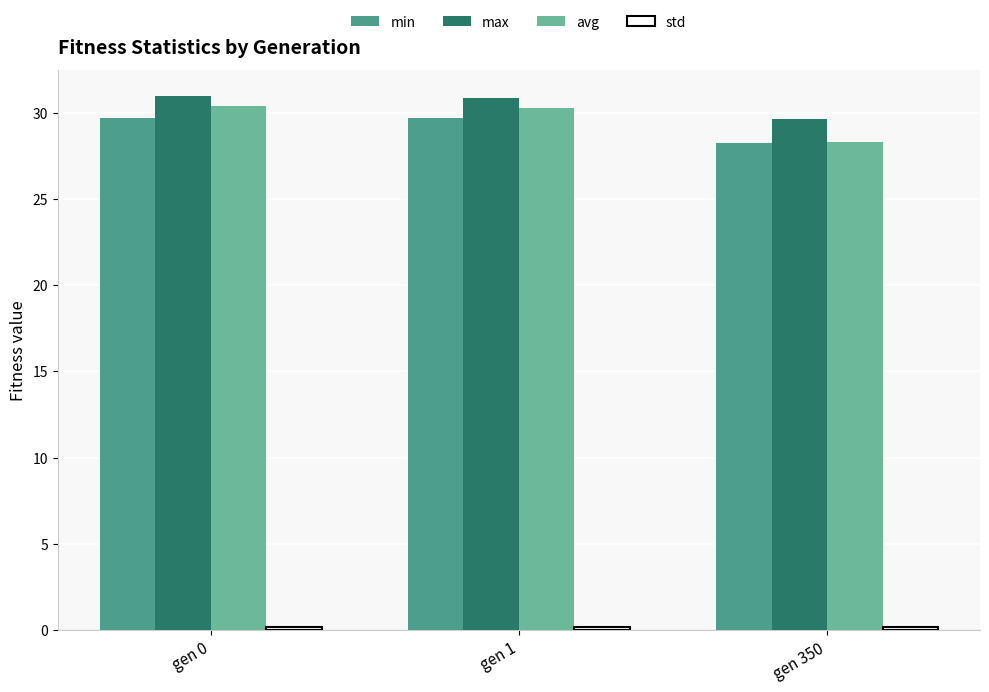

What is the total value across all series at gen 1?

90.9